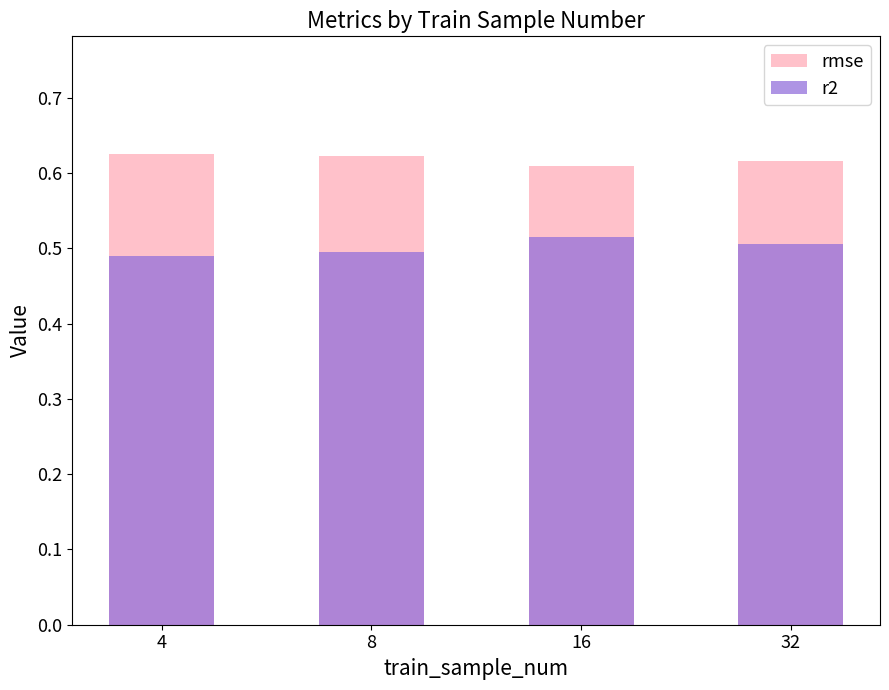

Is it true that r2 equals 0.5 at 16?

True